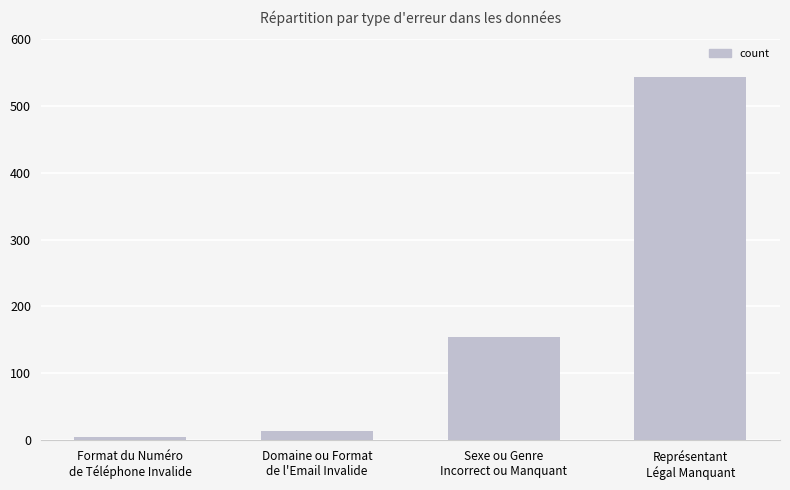

What position from the left is Sexe ou Genre
Incorrect ou Manquant?

3